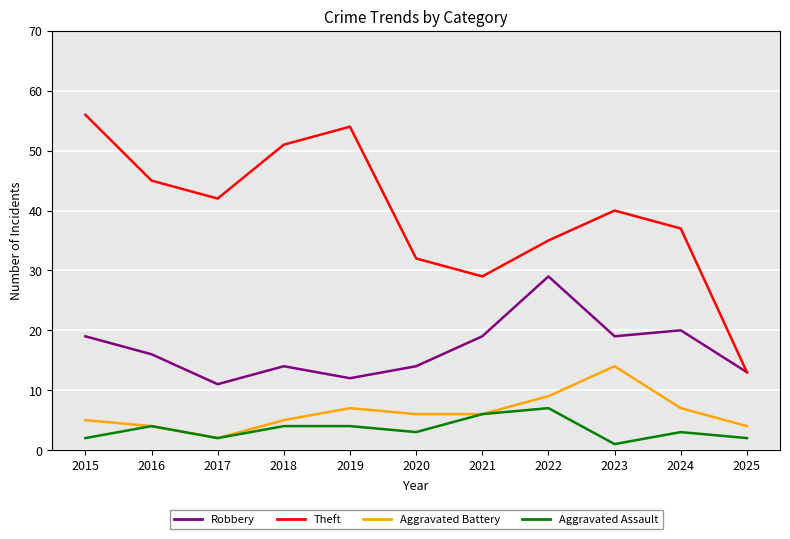

How many data points does each series have?

11